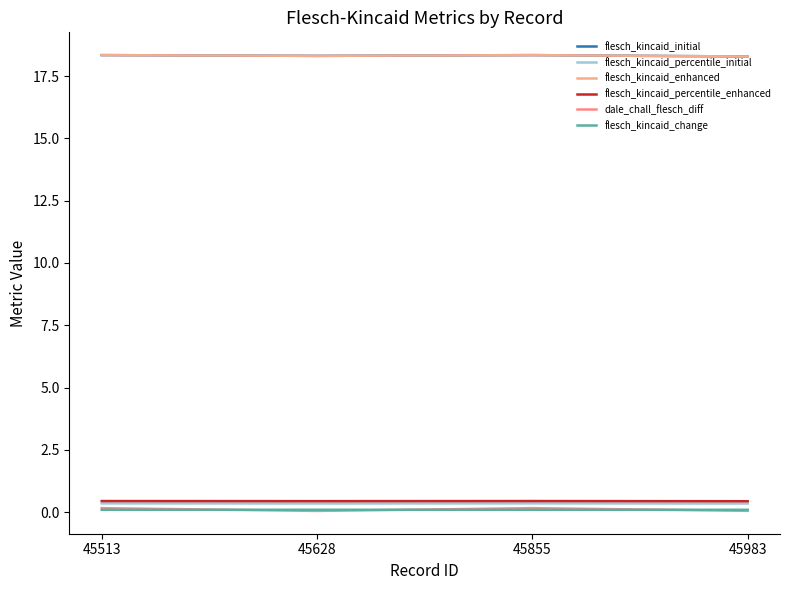

Reading right to left, extract all data points from this chart.

flesch_kincaid_initial: 45983=18.3	45855=18.3	45628=18.3	45513=18.3
flesch_kincaid_percentile_initial: 45983=0.3	45855=0.3	45628=0.3	45513=0.3
flesch_kincaid_enhanced: 45983=18.3	45855=18.3	45628=18.3	45513=18.3
flesch_kincaid_percentile_enhanced: 45983=0.4	45855=0.4	45628=0.4	45513=0.4
dale_chall_flesch_diff: 45983=0.1	45855=0.2	45628=0.0	45513=0.2
flesch_kincaid_change: 45983=0.1	45855=0.1	45628=0.1	45513=0.1